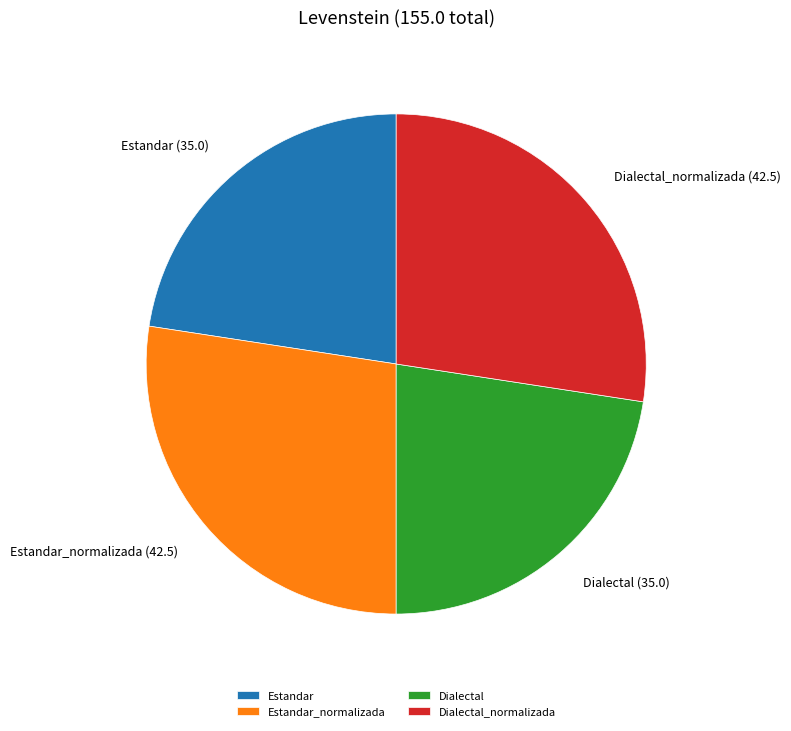

Is it true that Dialectal_normalizada is 27% of the pie?

True